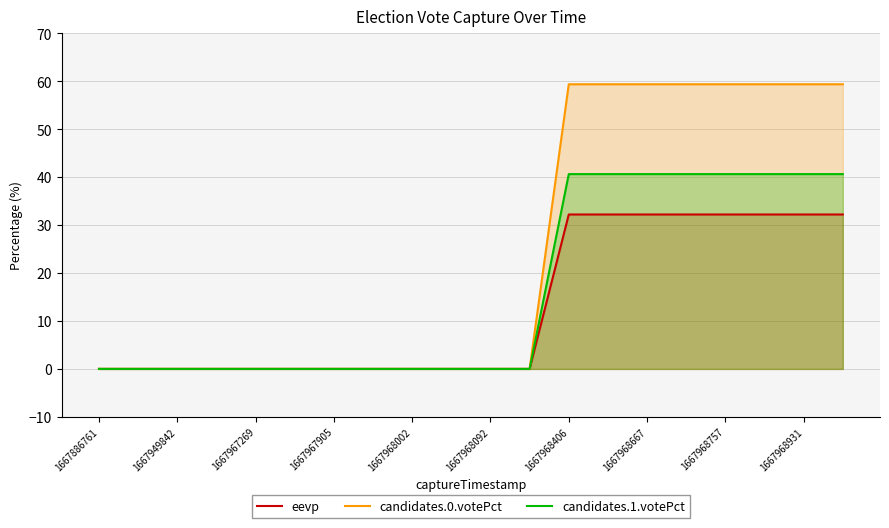

What is the maximum value for candidates.0.votePct?

59.4